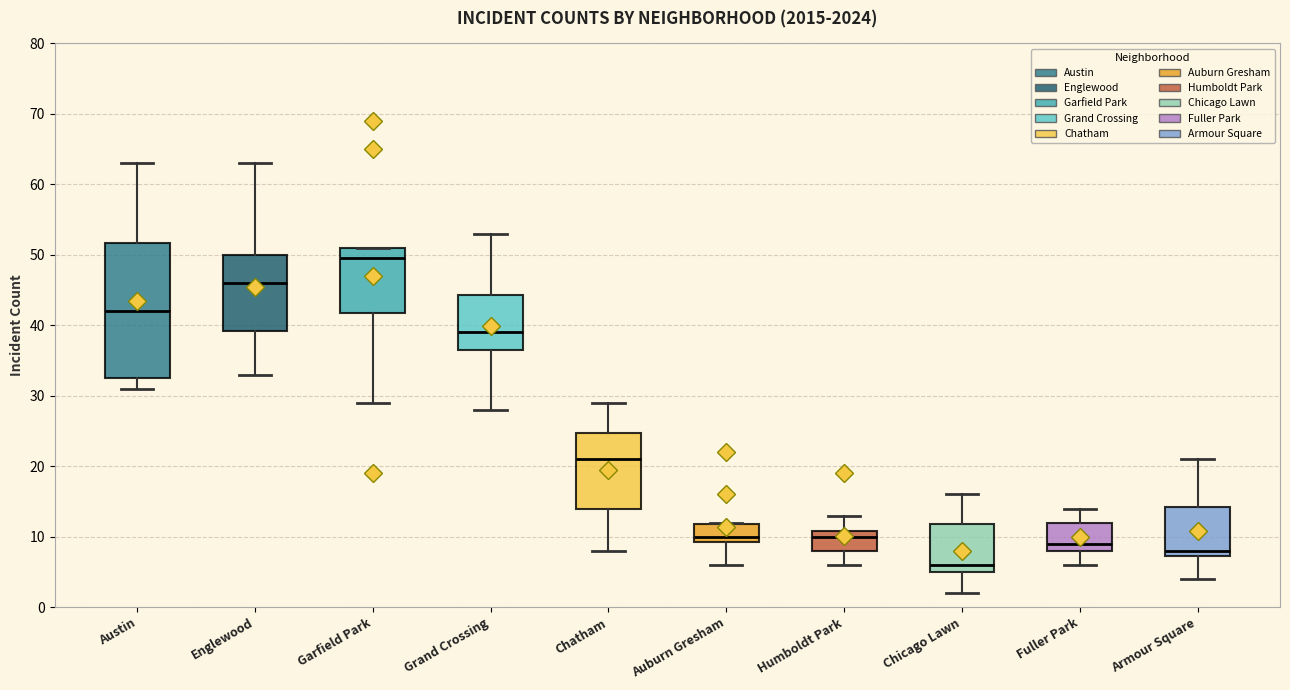

Which box has the highest median line?

Garfield Park